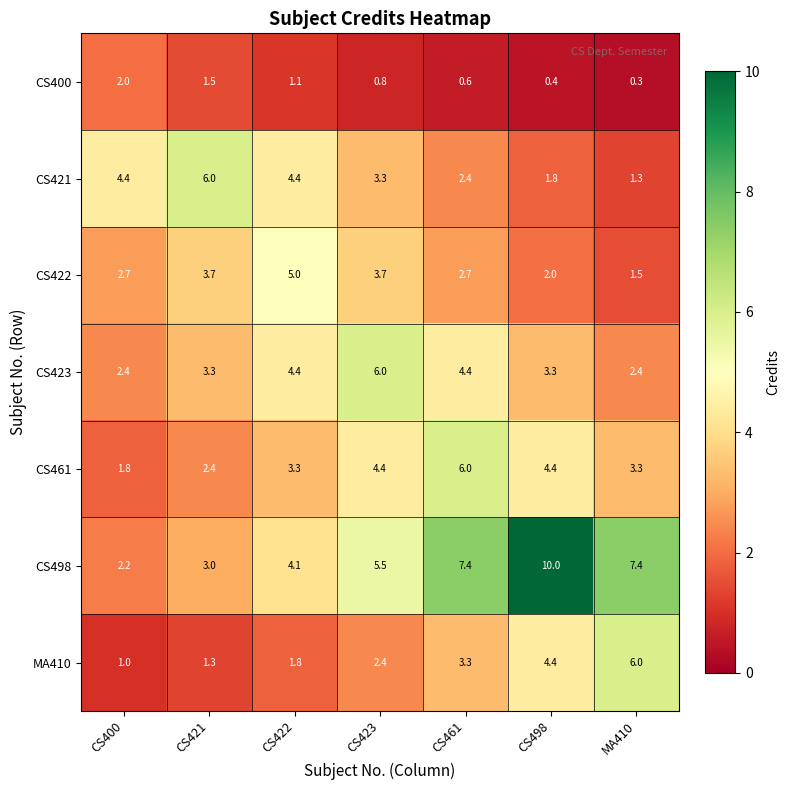

Which series has the widest spread of values?

CS498